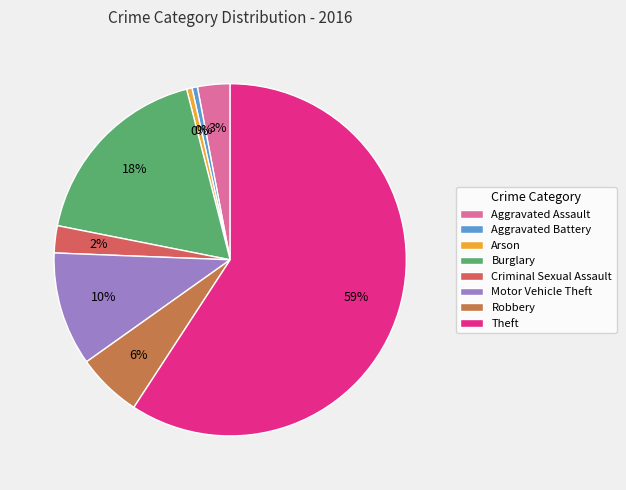

To the nearest percent, what percentage of the pie is Burglary?

18%